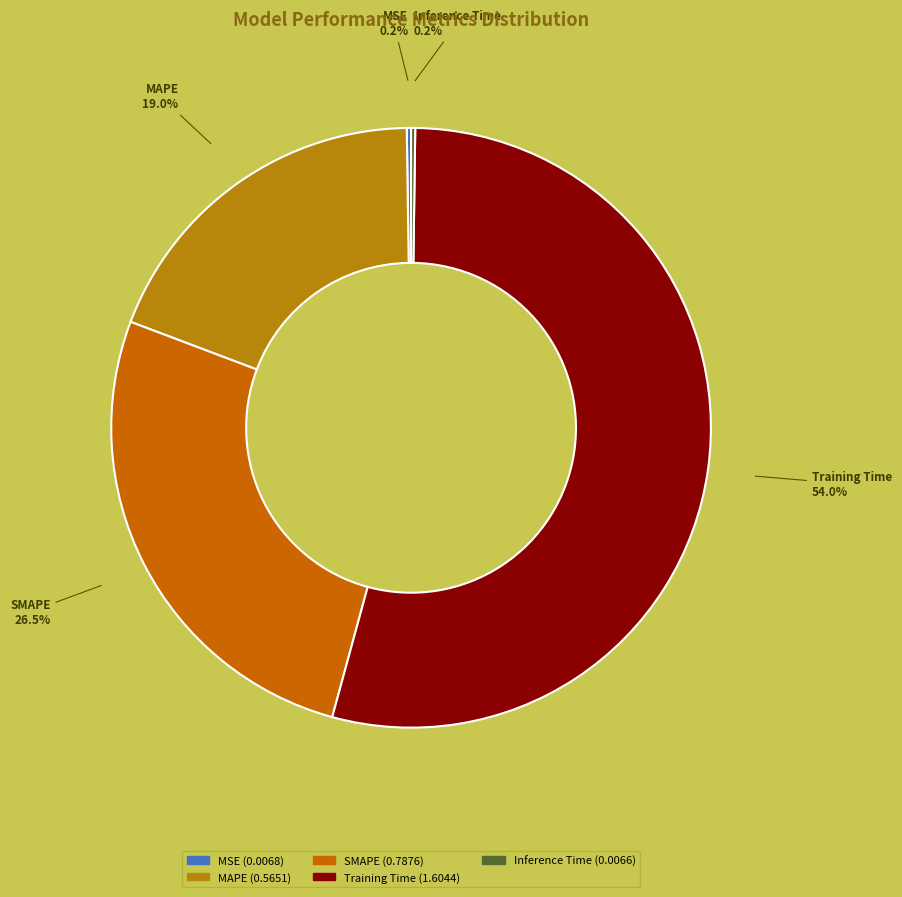

To the nearest percent, what percentage of the pie is Training Time?

54%